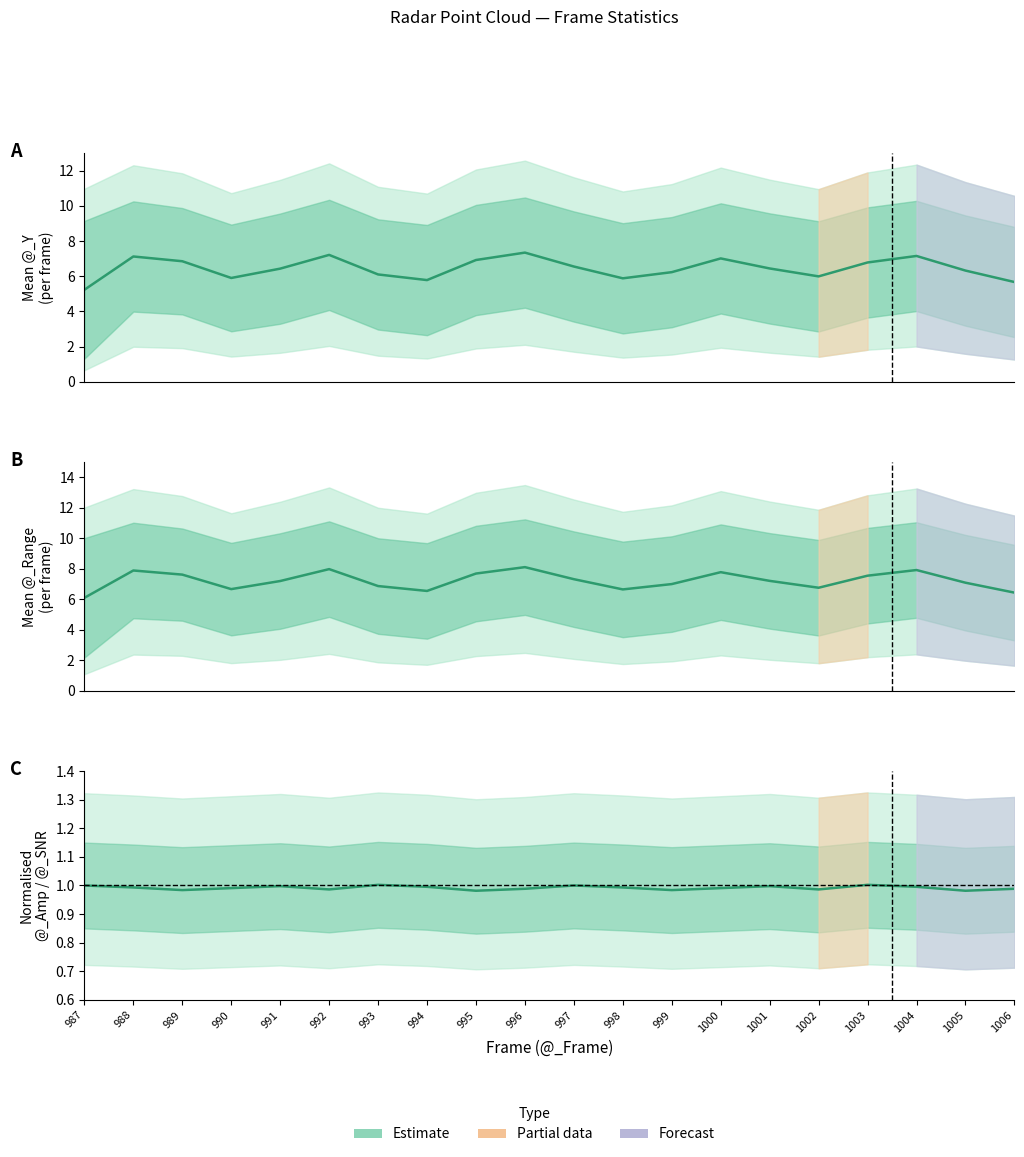

Reading left to right, what are all the values shown in this chart?

@_Y mean: 5.2	7.1	6.8	5.9	6.4	7.2	6.1	5.8	6.9	7.3	6.5	5.9	6.2	7.0	6.4	6.0	6.8	7.2	6.3	5.7
@_Range mean: 6.1	7.9	7.6	6.7	7.2	8.0	6.9	6.5	7.7	8.1	7.3	6.7	7.0	7.8	7.2	6.8	7.5	7.9	7.1	6.4
@_Amp norm: 1.0	1.0	1.0	1.0	1.0	1.0	1.0	1.0	1.0	1.0	1.0	1.0	1.0	1.0	1.0	1.0	1.0	1.0	1.0	1.0